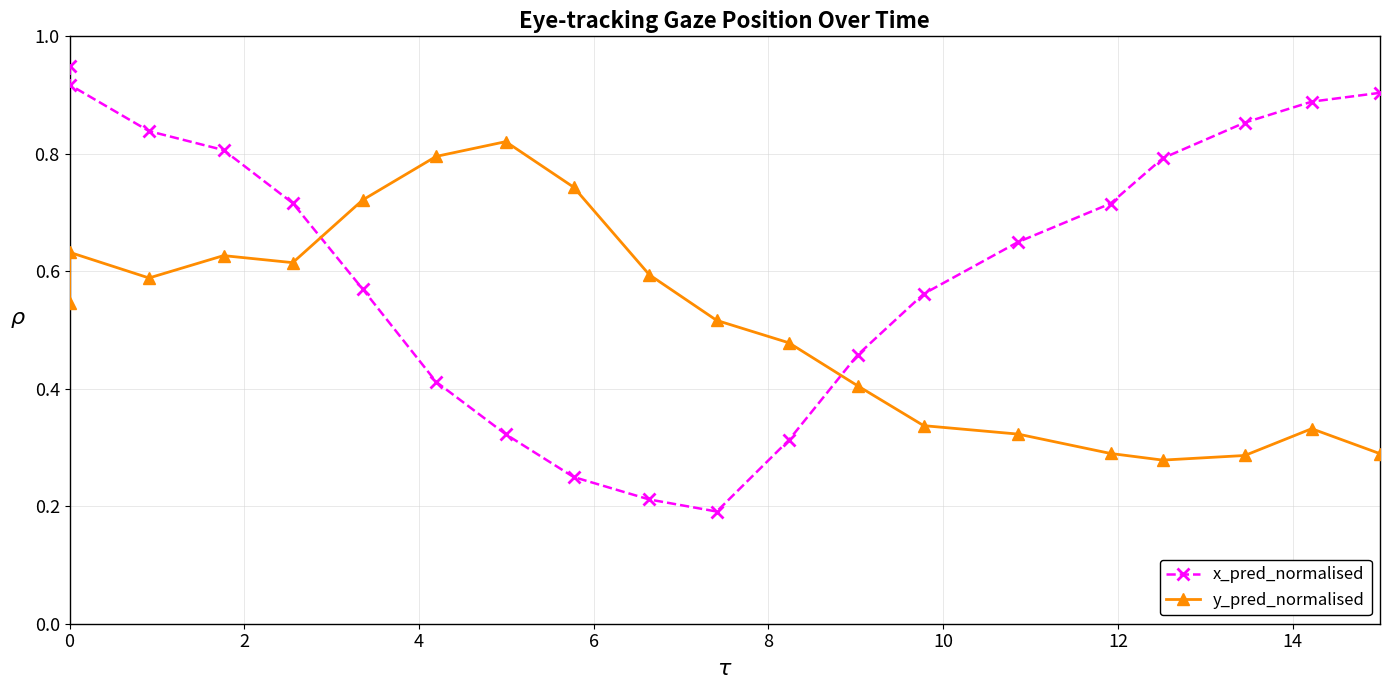

True or false: y_pred_normalised has a value of 0.6 at 0.

True